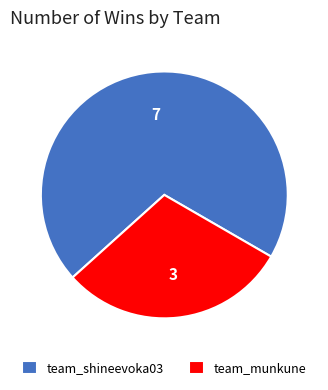

What is the largest slice in the pie chart?

team_shineevoka03